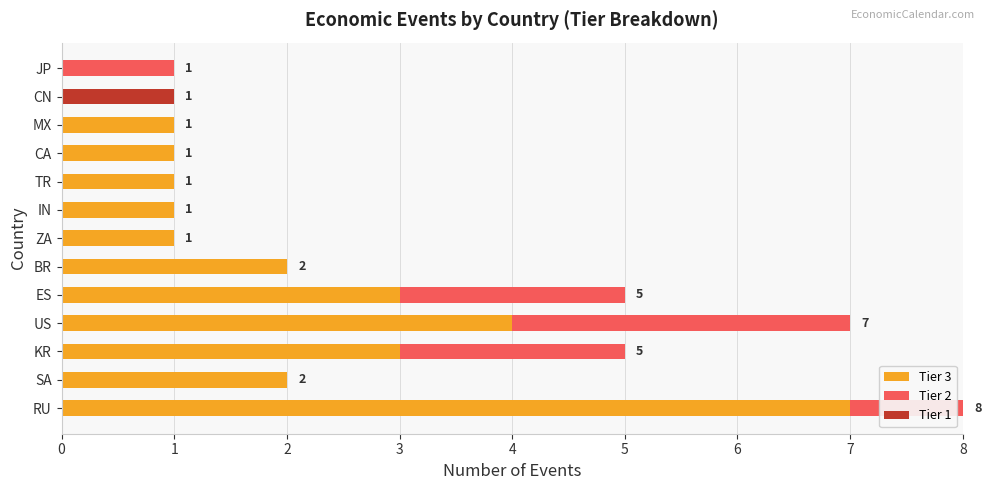

What are all the series names shown in the legend?

Tier 3, Tier 2, Tier 1